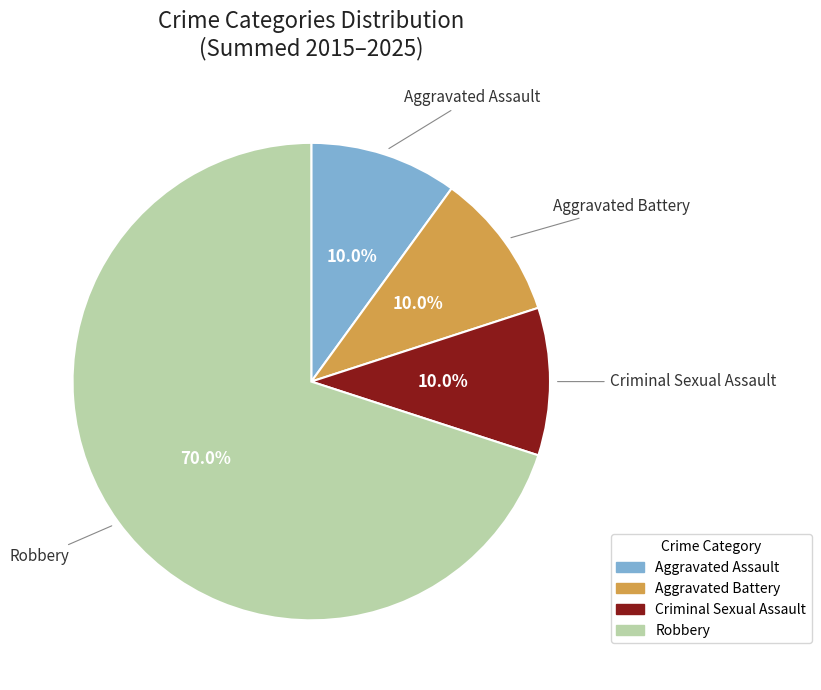

Which slice represents more than half of the pie?

Robbery